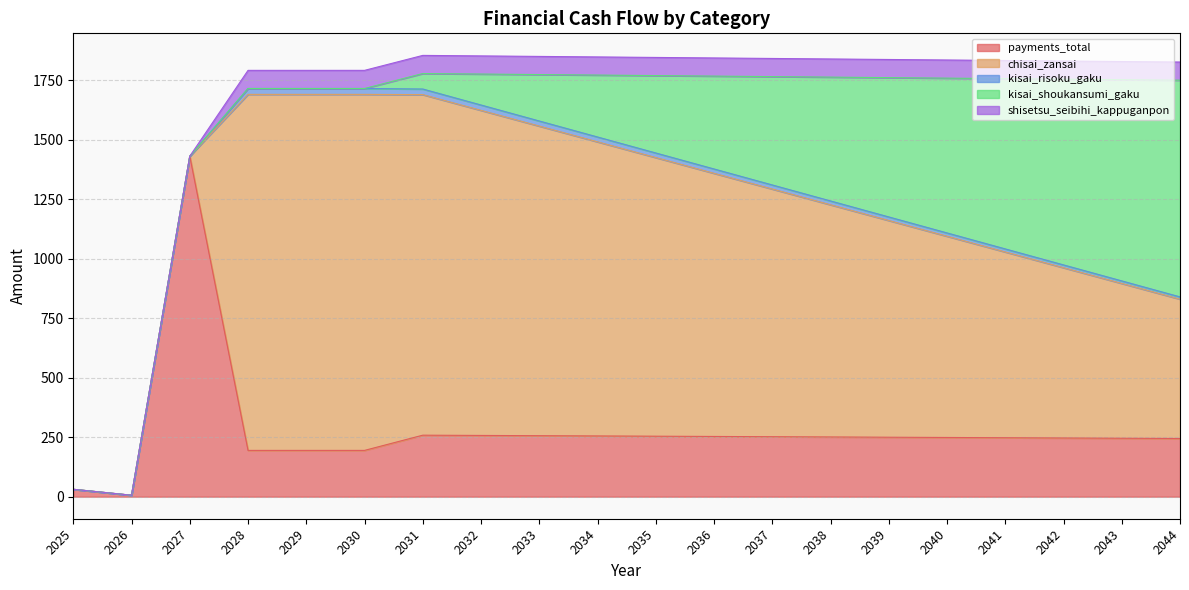

Does the chart have visible grid lines?

Yes